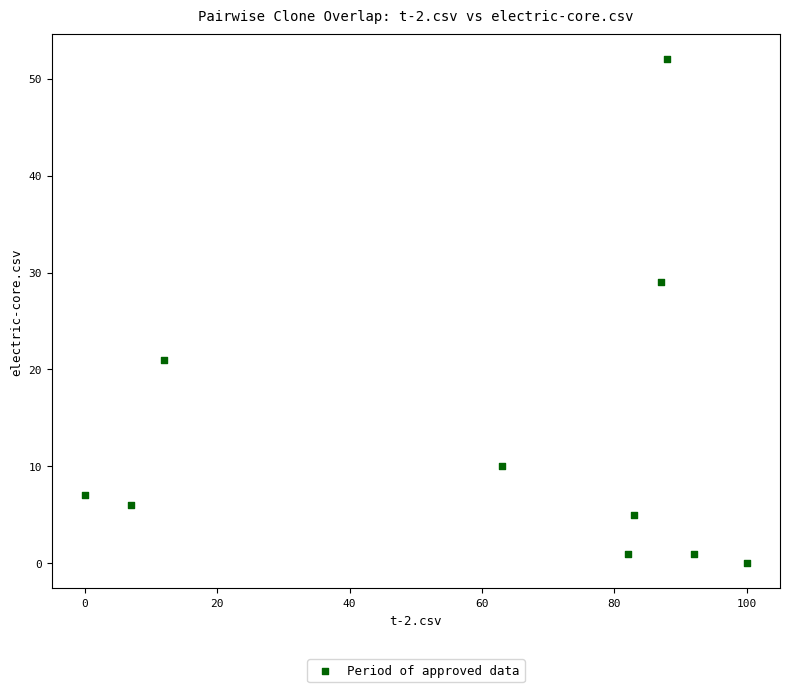

What Y value in the scatter plot is closest to 26?

29